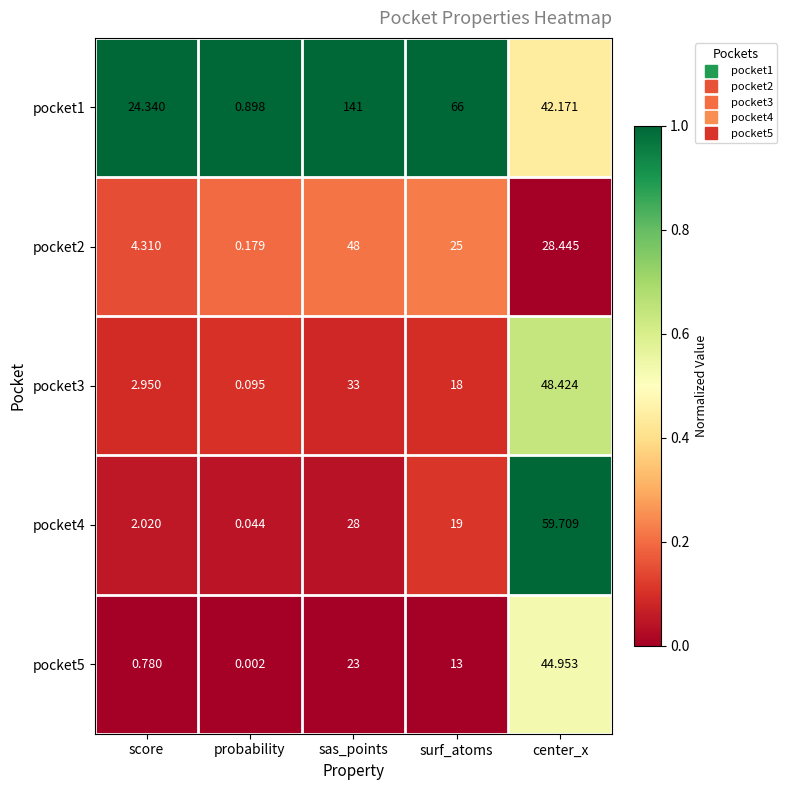

At which category is the sum across all series the highest?

sas_points